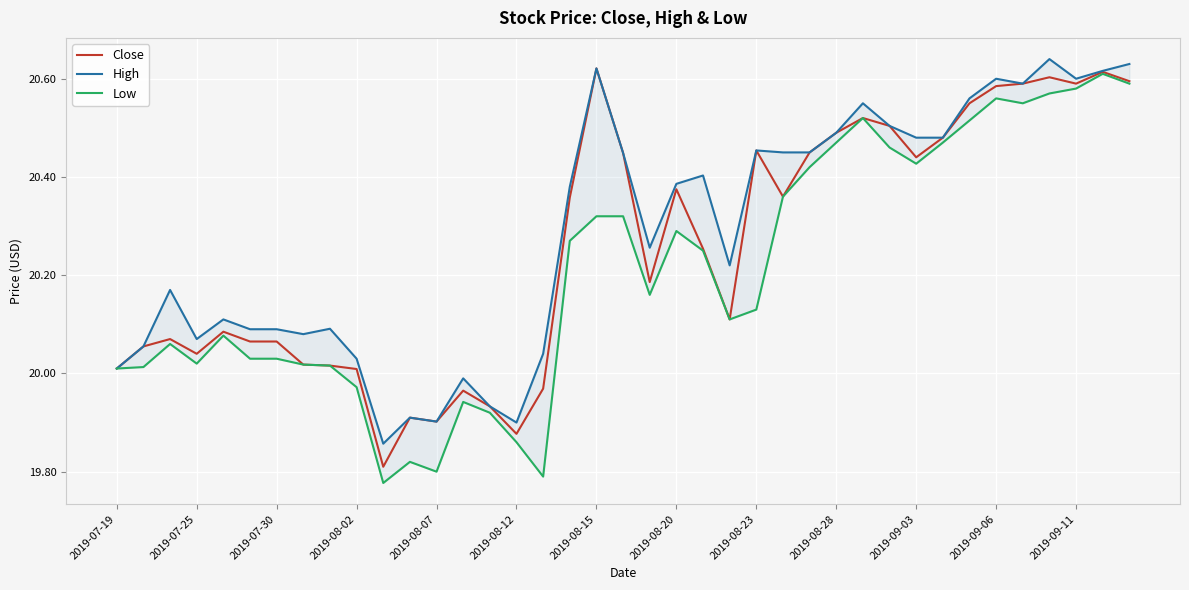

The value of Close at 2019-07-19 is 12.2. True or false?

False